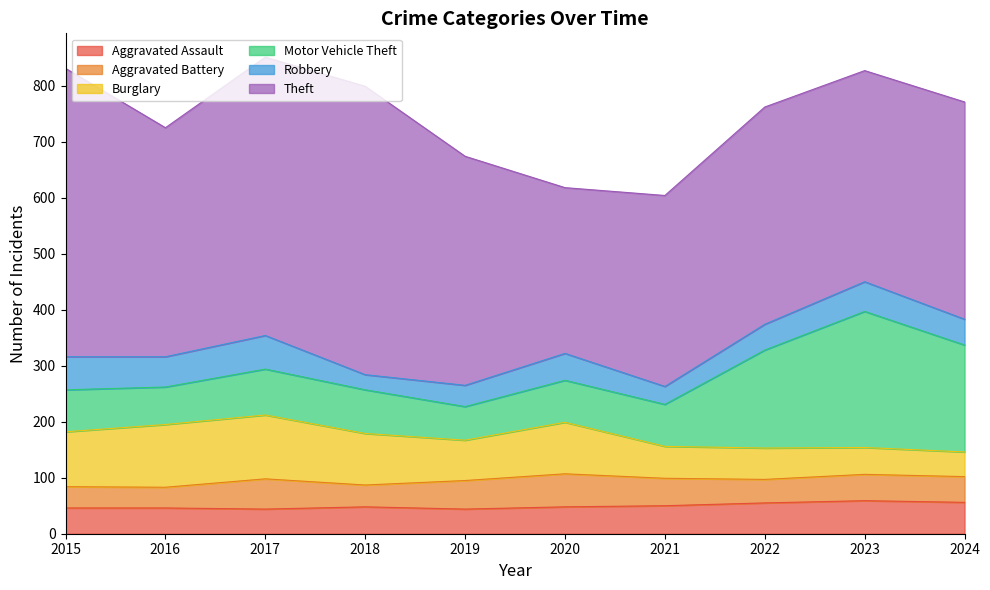

The Burglary series shows 130 at 2015. True or false?

False